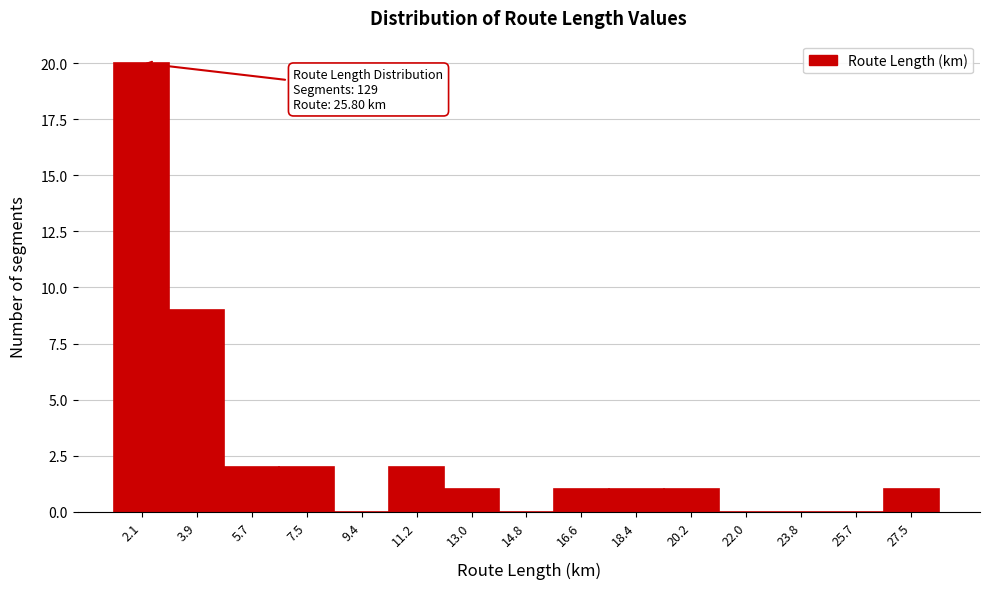

Over which range of the x-axis is the bar tallest?

1.2 to 3.0